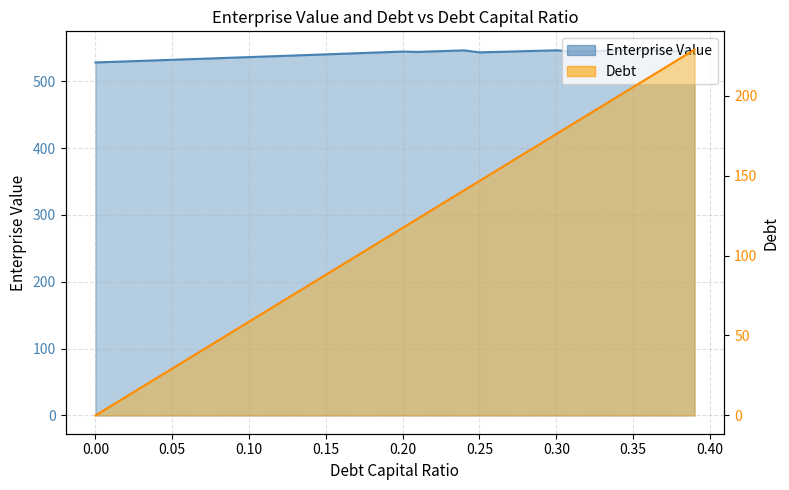

Which series has the largest total across all categories?

enterprise_value